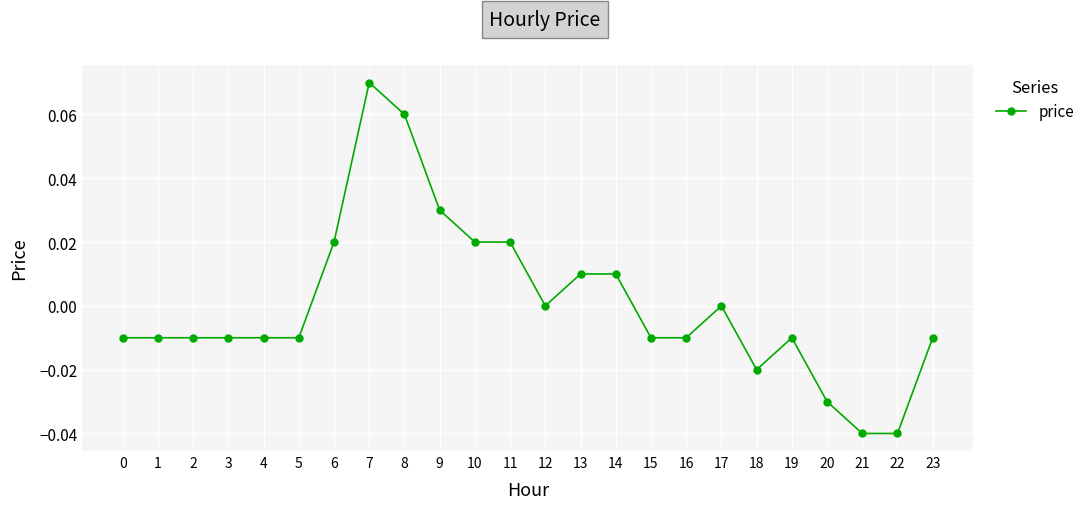

How many categories are shown in the chart?

24